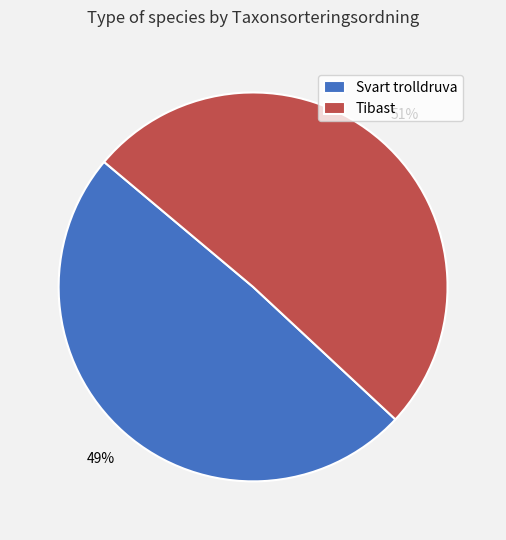

Does any single category account for the majority?

Yes